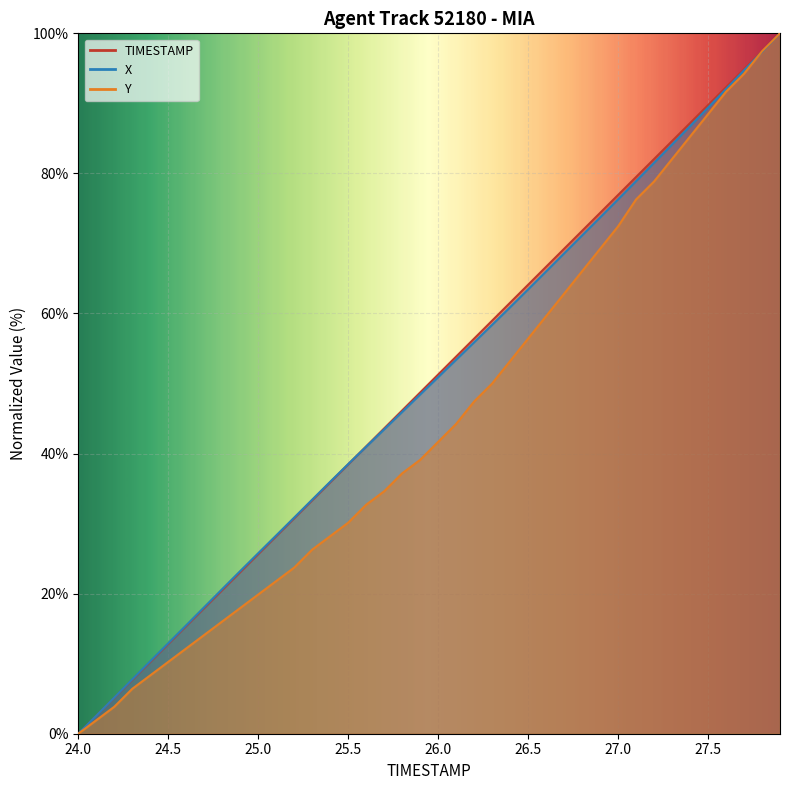

What is the total value across all series at 24.9?

64.2